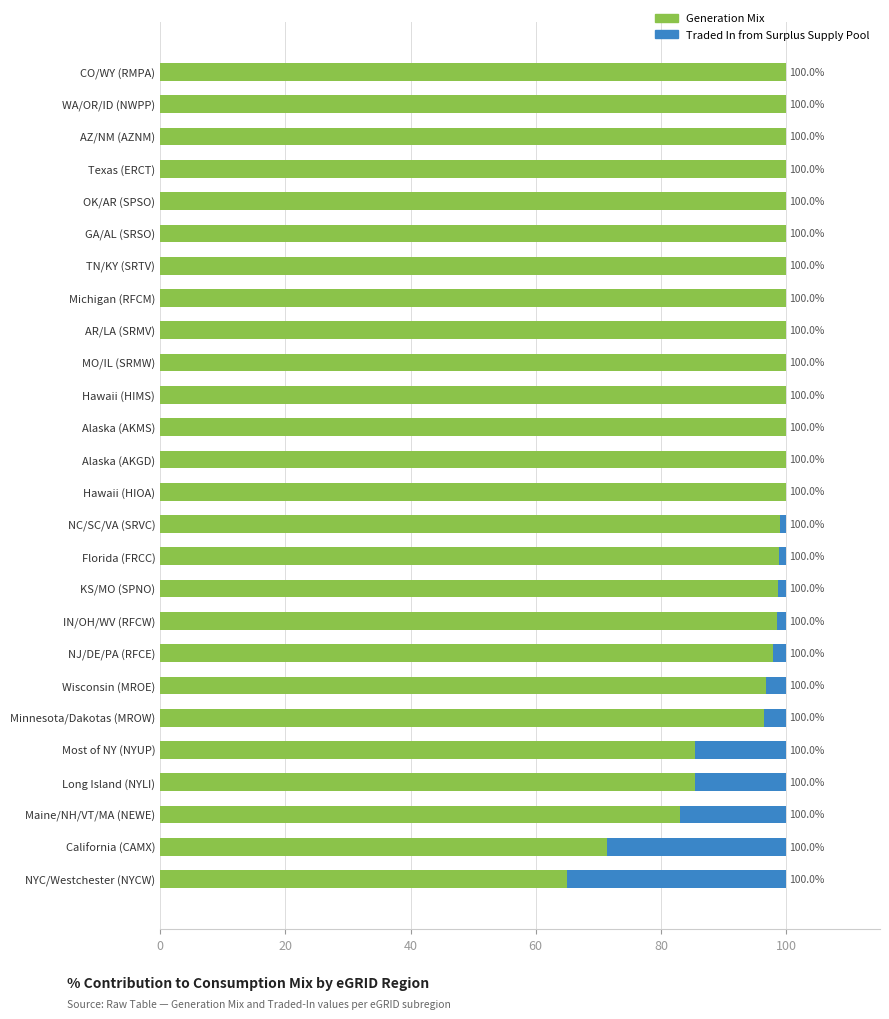

What is the sum of the Generation Mix values at IN/OH/WV (RFCW) and Michigan (RFCM)?

198.6